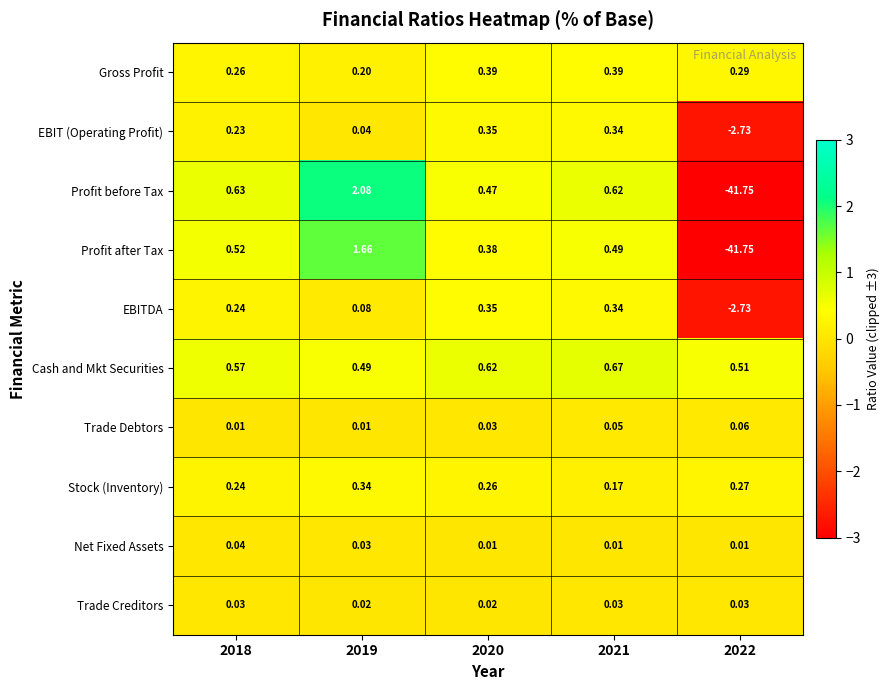

Which series has the largest range (max minus min)?

Profit before Tax